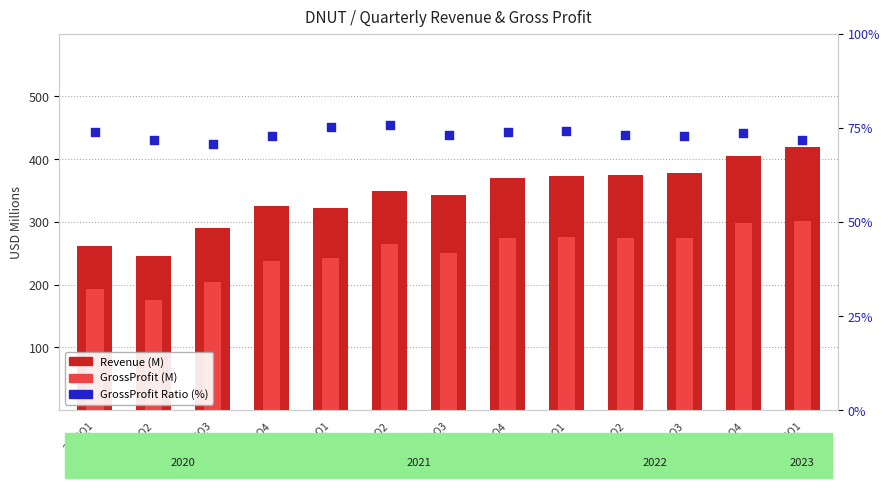

What is the total value across all series at 2022Q1?

723.2